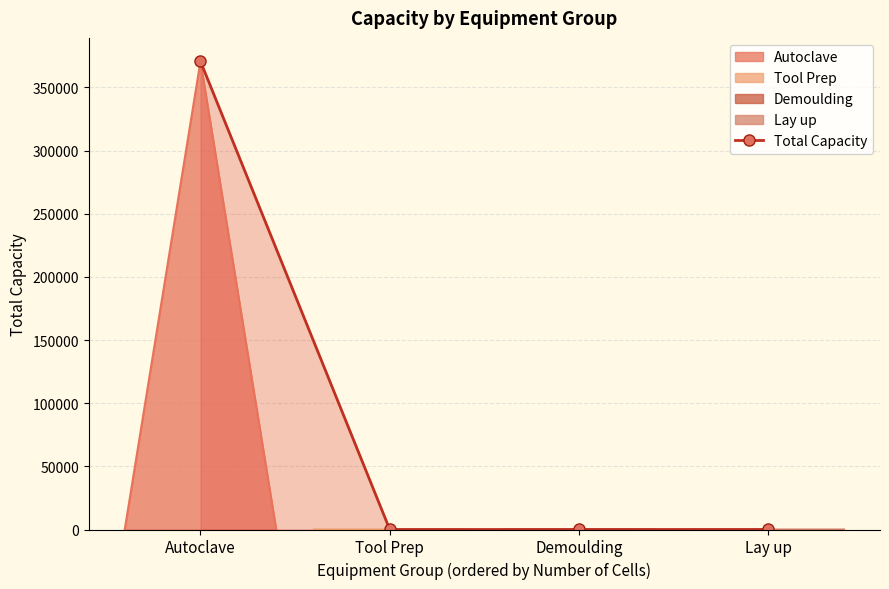

How many data points are less than 16?

2